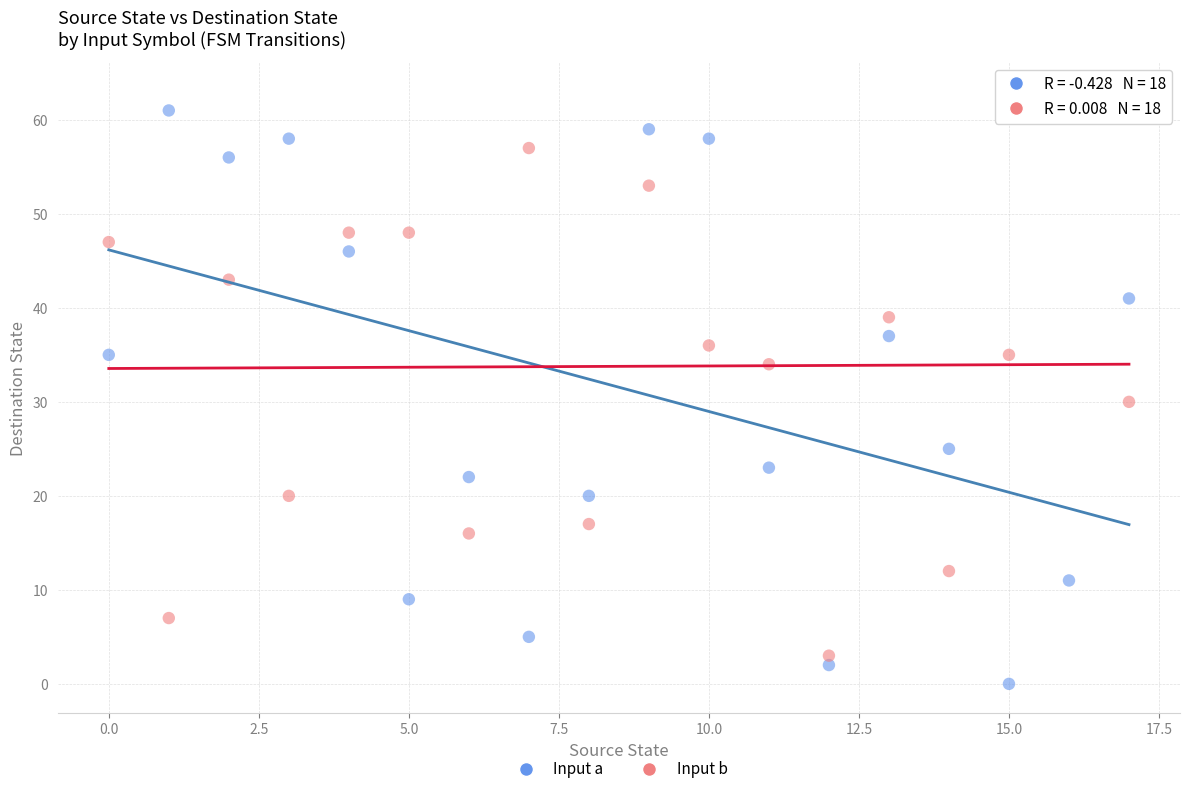

Across all data points, what is the range of Y values (max minus min)?

63